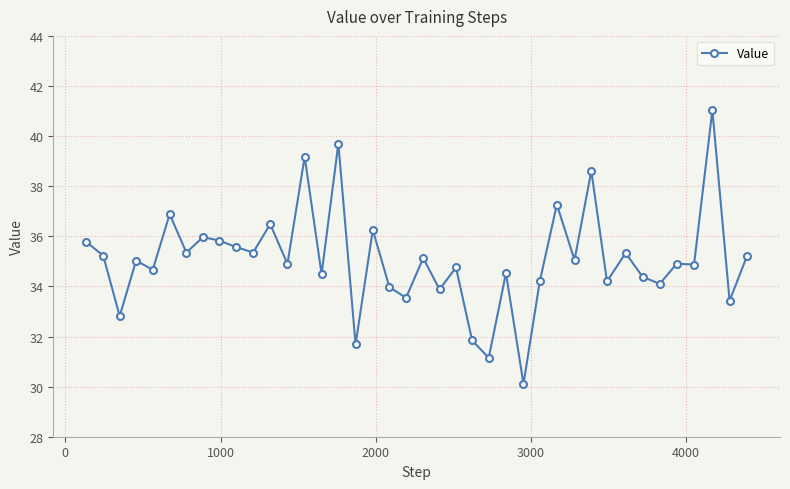

What is the average value?

35.1